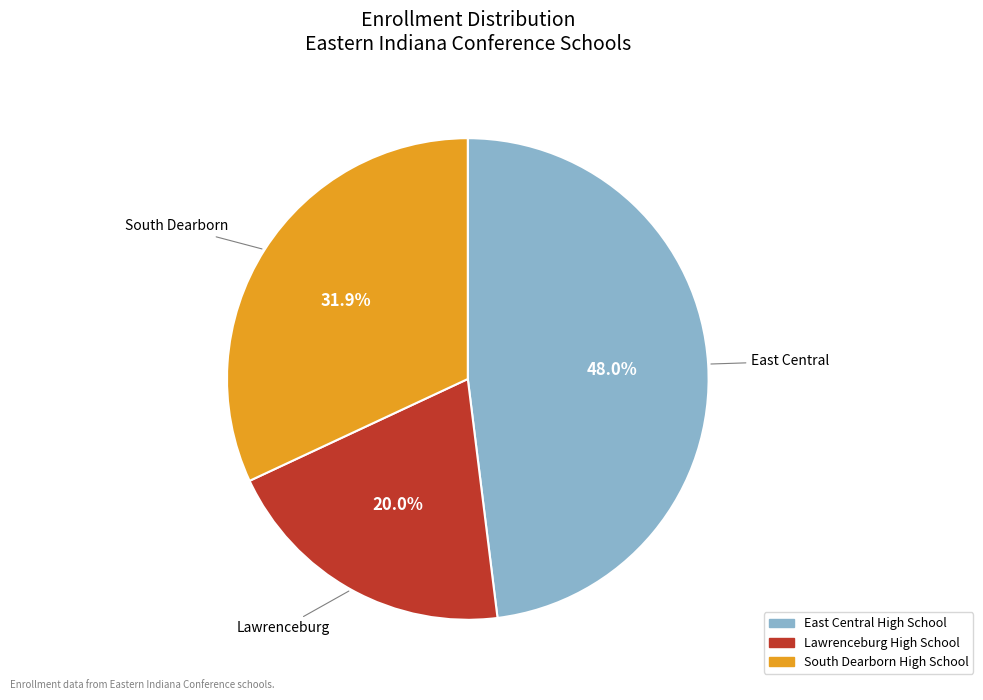

To the nearest percent, what portion does South Dearborn High School represent?

32%